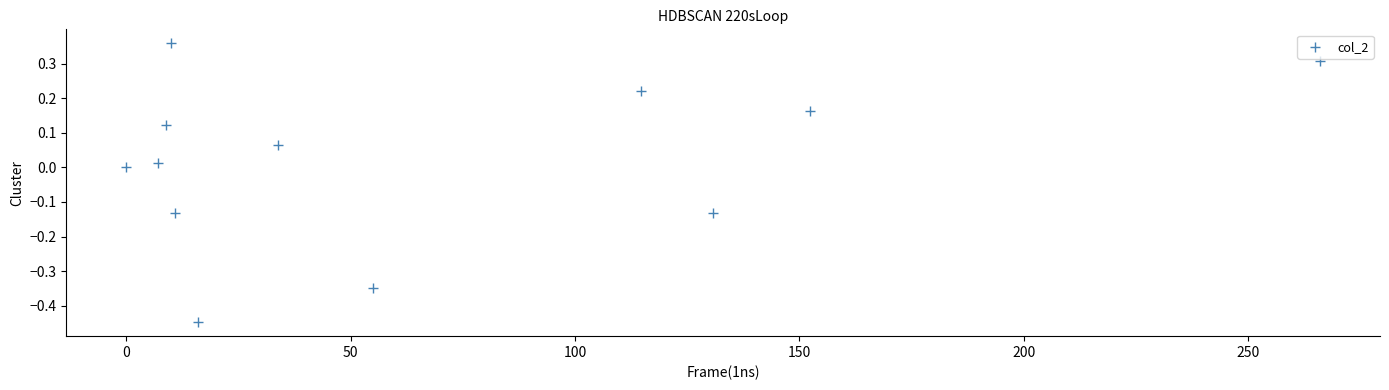

What is the range of Y values (max minus min)?

0.8